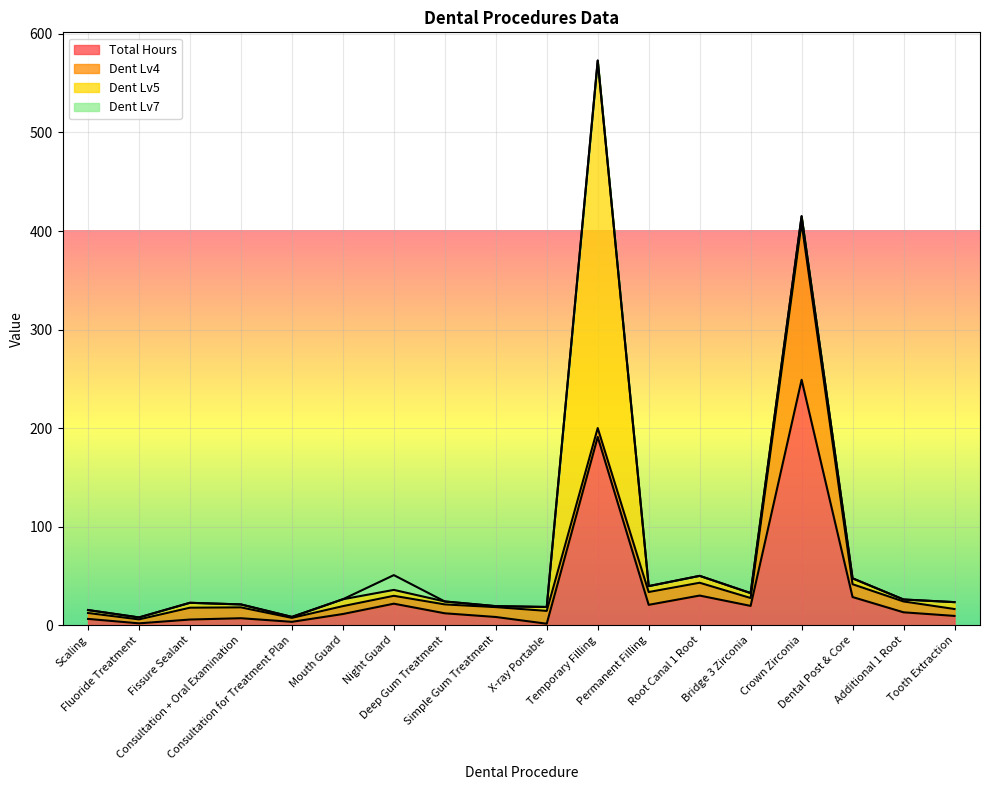

True or false: Dent Lv7 and Total Hours intersect in this chart.

False